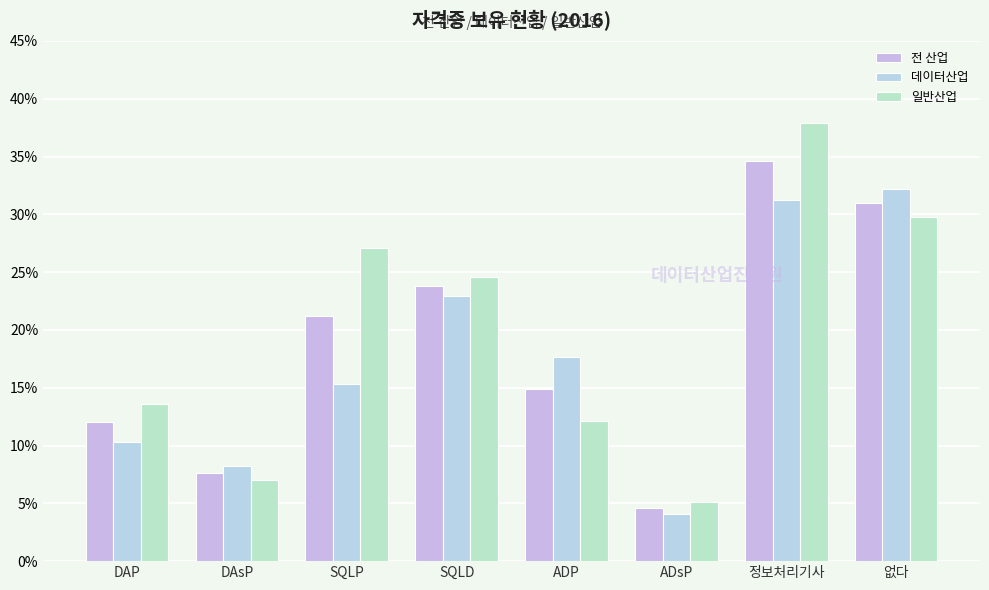

Is it true that 데이터산업 equals 10.1 at 정보처리기사?

False